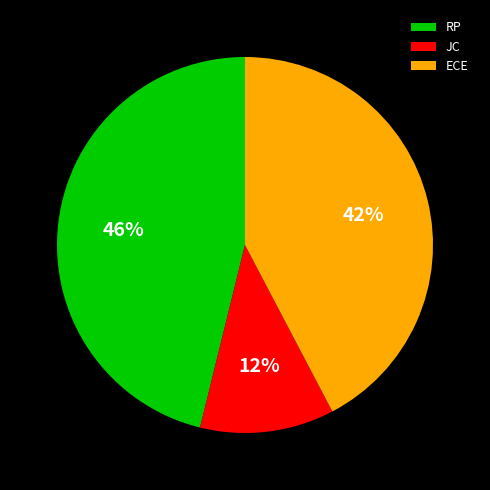

What percentage is the RP slice, to the nearest percent?

46%